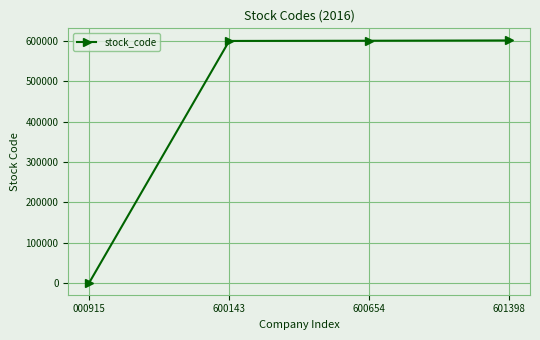

The value at 600654 is 1006397. True or false?

False